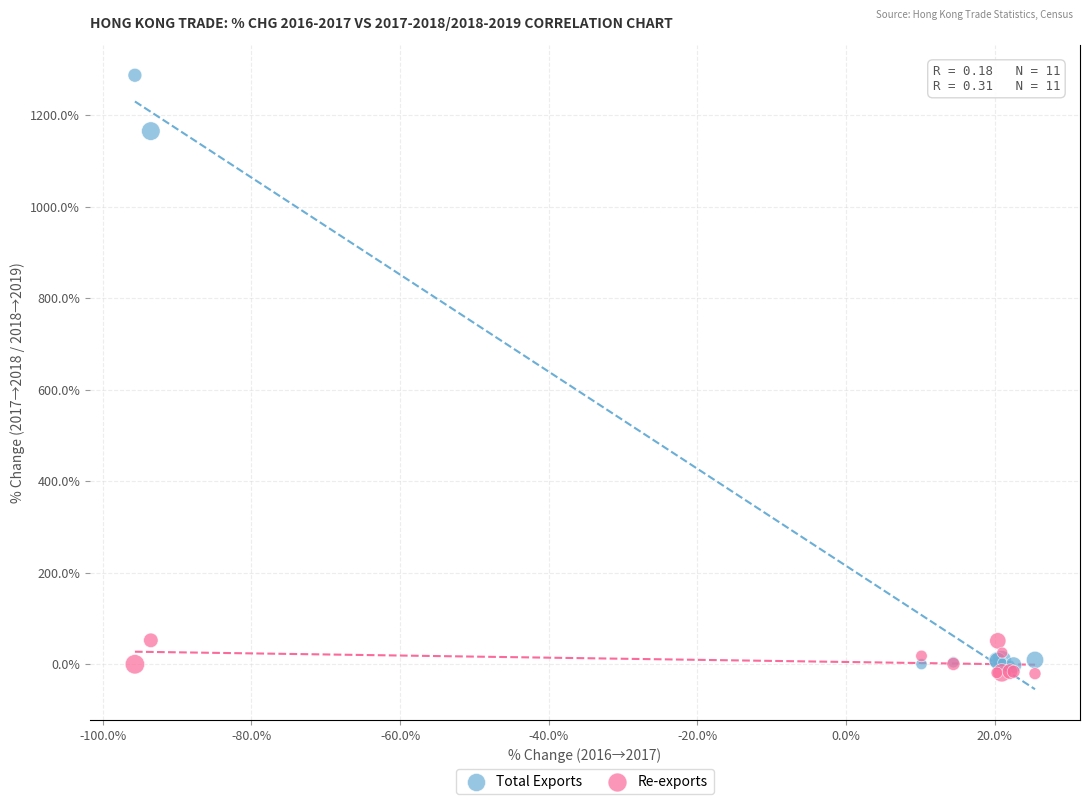

In the Total Exports series, what Y value is closest to 642?

1165.2